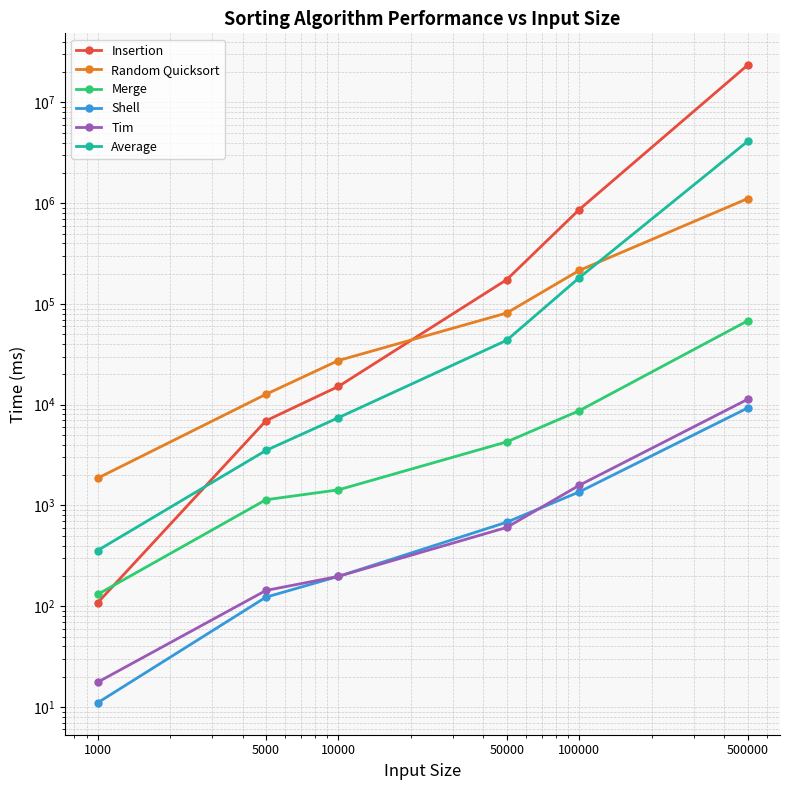

What is the value of the Shell point at the 1st from the left?

11.0